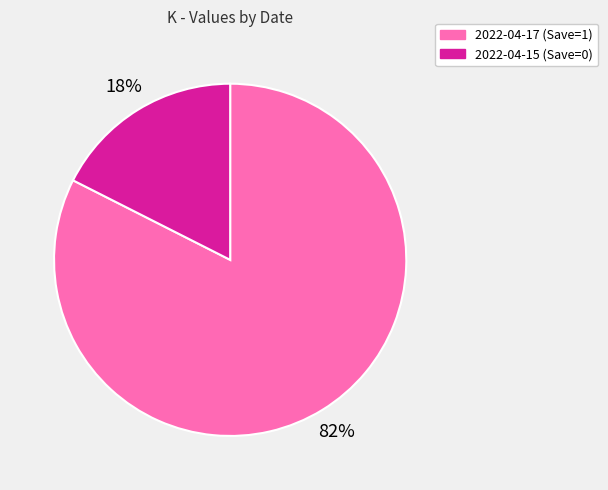

Which category has the smallest portion of the pie?

2022-04-15 (Save=0)